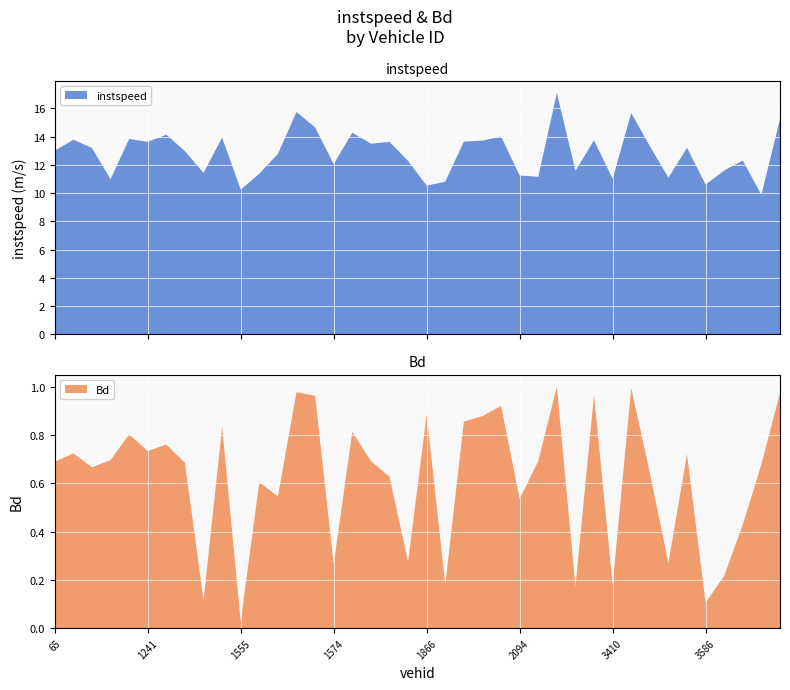

Reading right to left, what are all the values shown in this chart?

instspeed: 15.2	9.9	12.3	11.6	10.6	13.2	11.1	13.3	15.7	11.0	13.7	11.6	17.1	11.2	11.2	14.0	13.7	13.6	10.8	10.5	12.3	13.6	13.5	14.3	12.0	14.6	15.7	12.8	11.4	10.2	13.9	11.4	13.0	14.1	13.6	13.8	11.0	13.2	13.8	13.0
Bd: 1.0	0.7	0.4	0.2	0.1	0.7	0.3	0.6	1.0	0.2	1.0	0.2	1.0	0.7	0.5	0.9	0.9	0.9	0.2	0.9	0.3	0.6	0.7	0.8	0.3	1.0	1.0	0.5	0.6	0.0	0.8	0.1	0.7	0.8	0.7	0.8	0.7	0.7	0.7	0.7